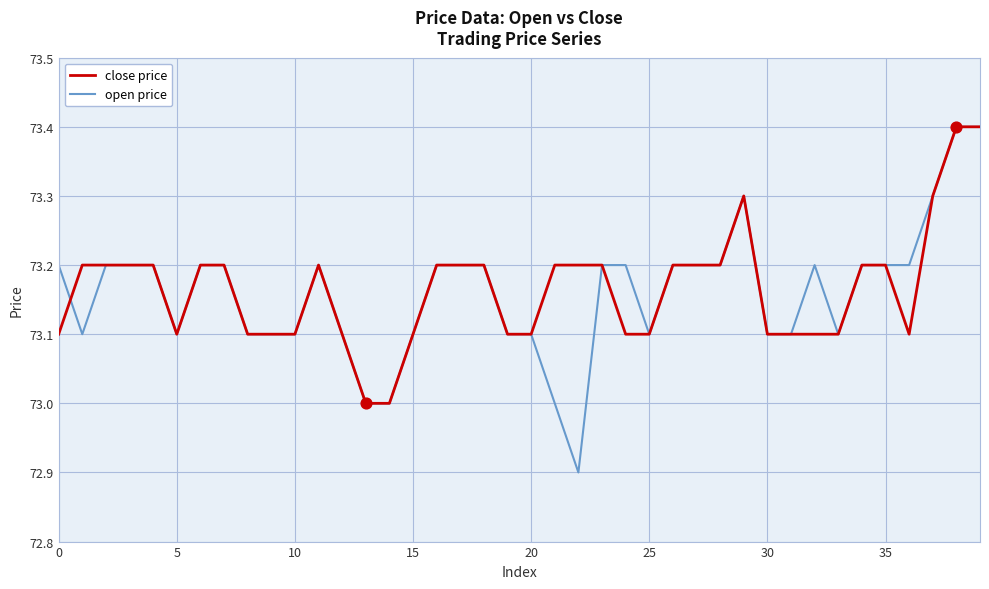

What are all the series names shown in the legend?

close price, open price